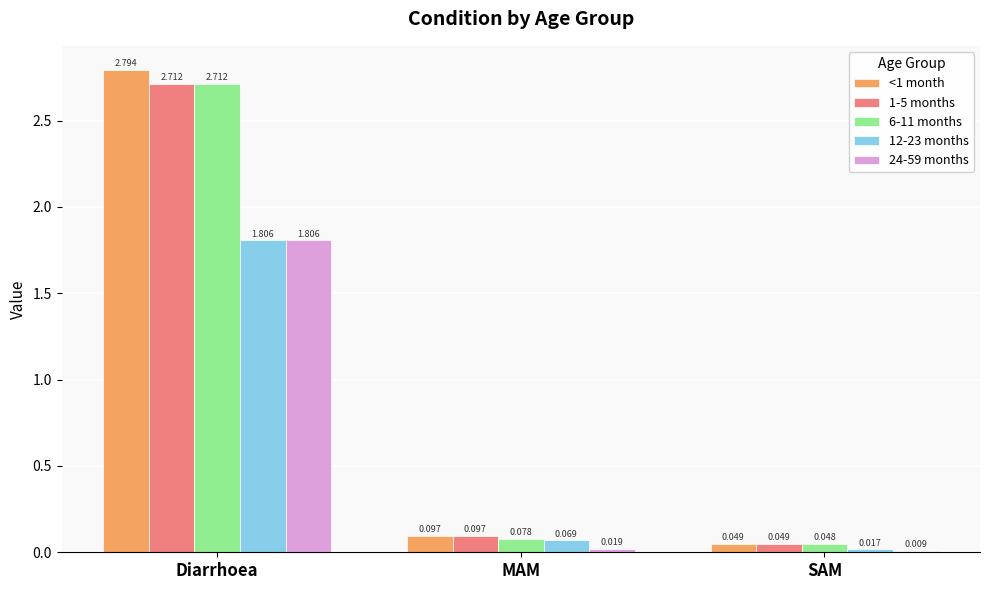

At which category does the chart reach its minimum across all series?

SAM